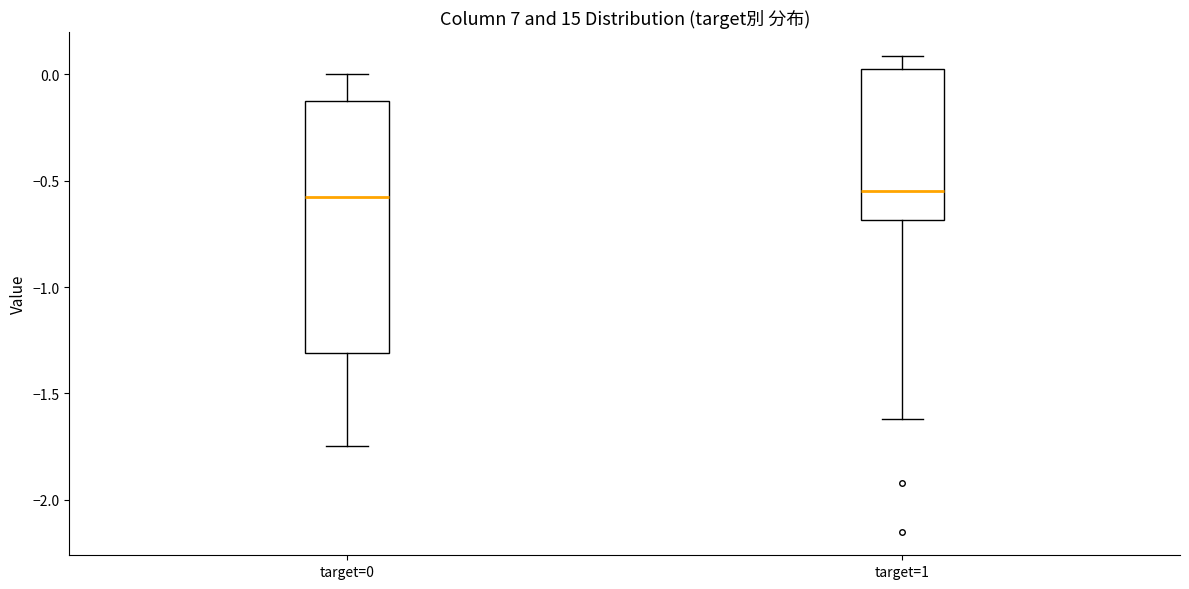

Where does the upper whisker of the box for target=1 end on the y-axis? The values are not printed on the chart, so give them approximately, as read against the axis.

0.10